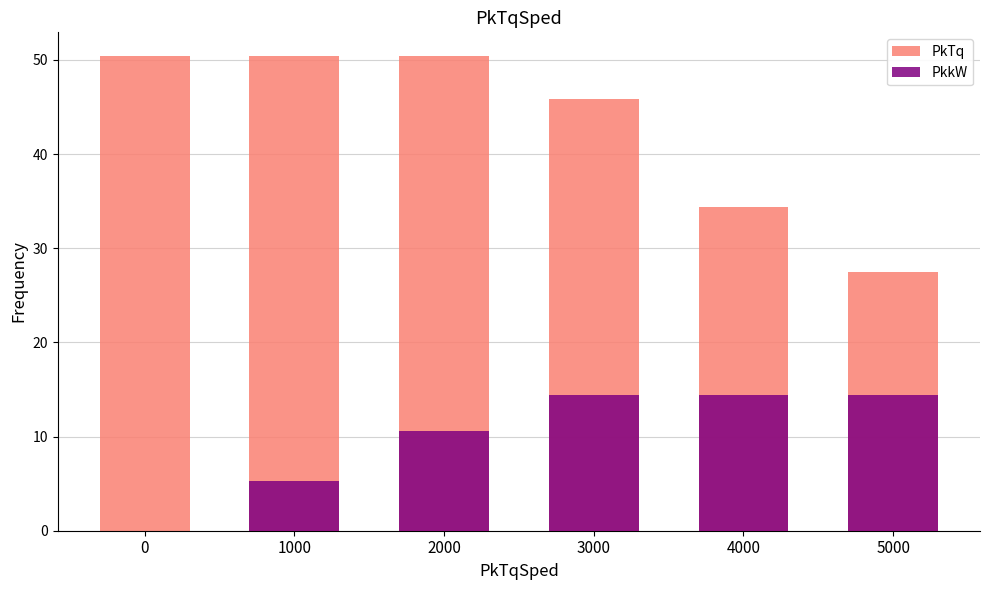

Rank the series by their average value, from lowest to highest.

PkkW, PkTq